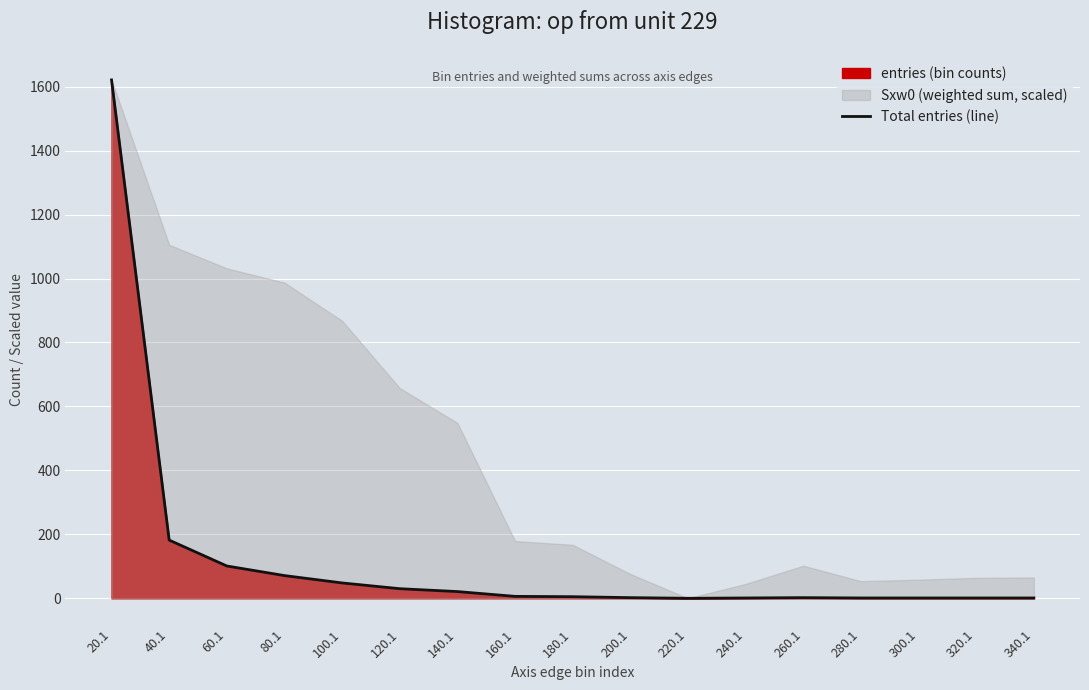

Reading left to right, list all the values displayed in this chart.

1621	182	101	71	48	30	21	6	5	2	0	1	2	1	1	1	1